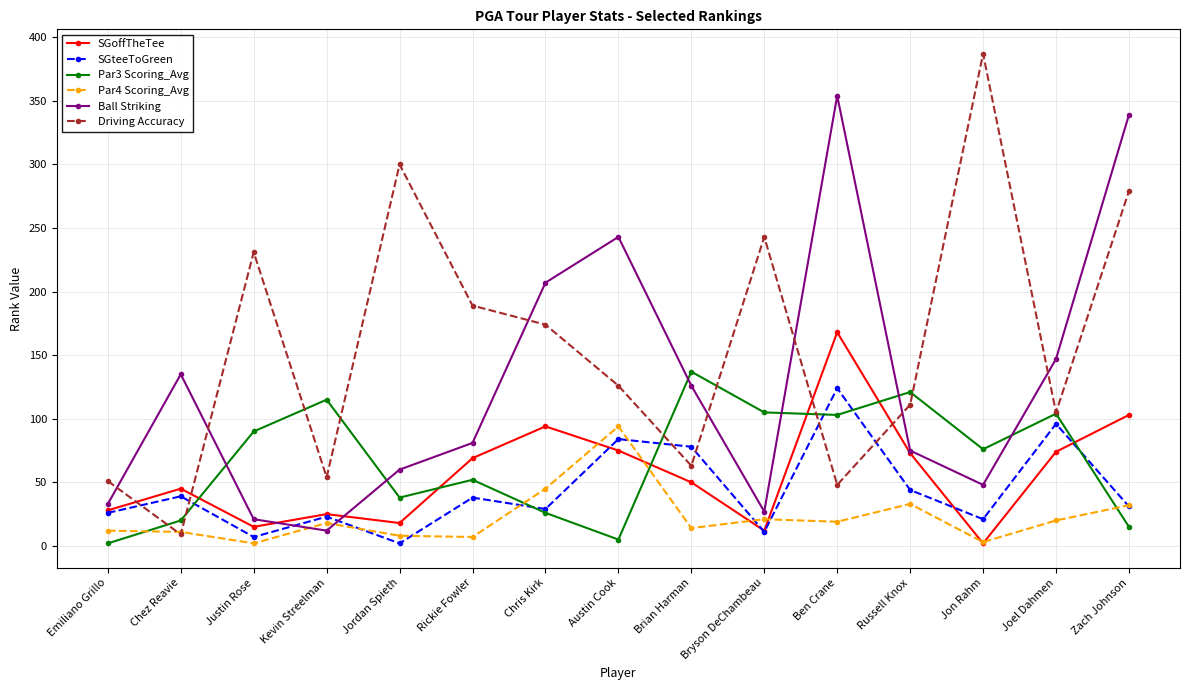

Is the value of SGteeToGreen at Joel Dahmen greater than the value of SGoffTheTee at Bryson DeChambeau?

Yes